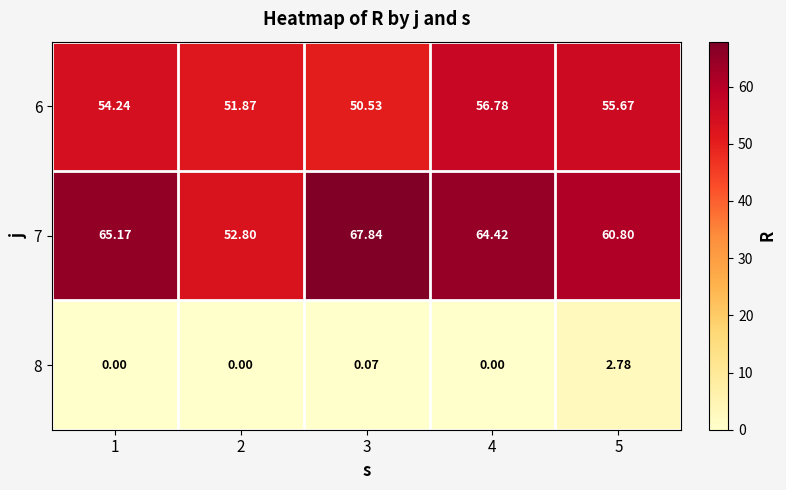

Is the value of 7 at 3 greater than the value of 6 at 4?

Yes